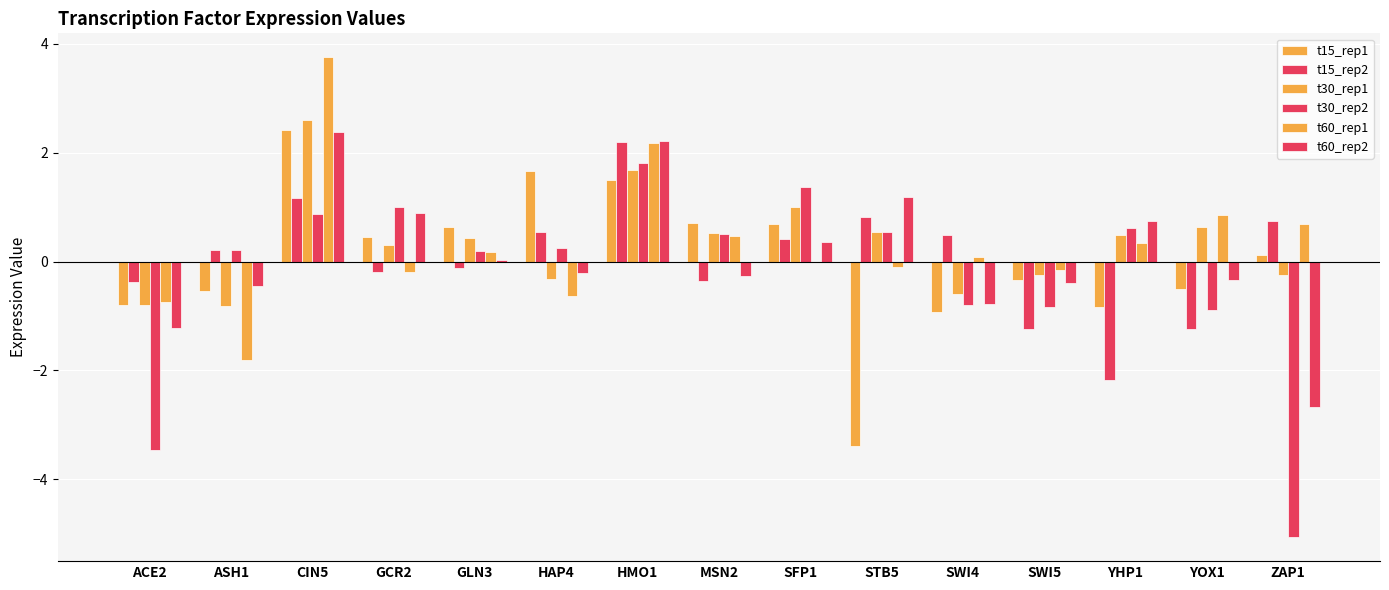

What is the total value across all series at GLN3?

1.3